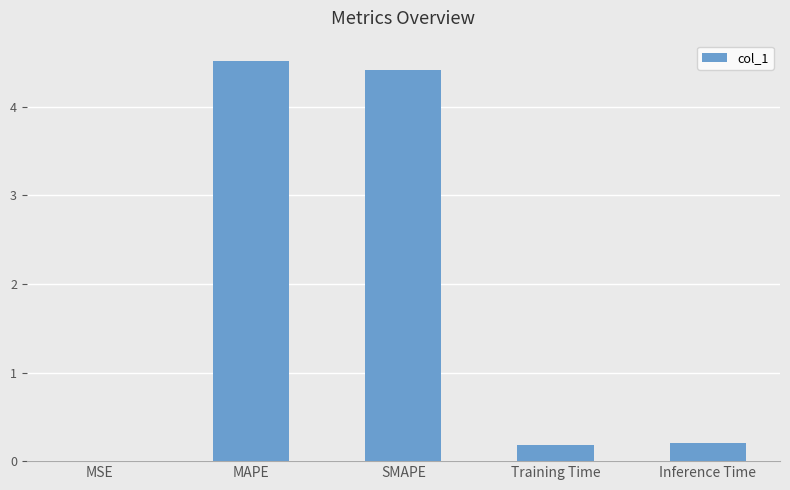

Is it true that the value at Inference Time is 0.2?

True